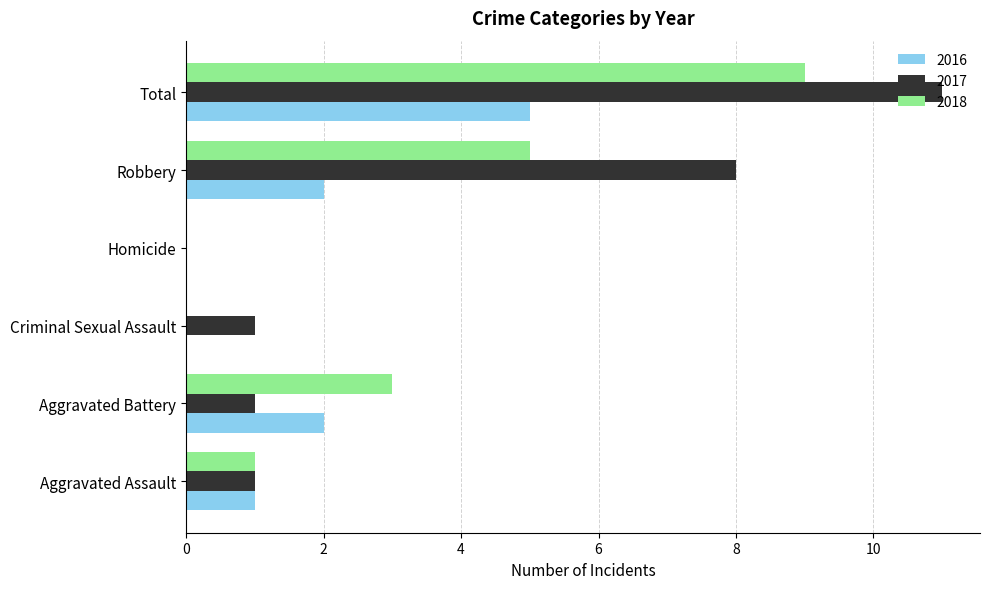

What are all the series names shown in the legend?

2016, 2017, 2018